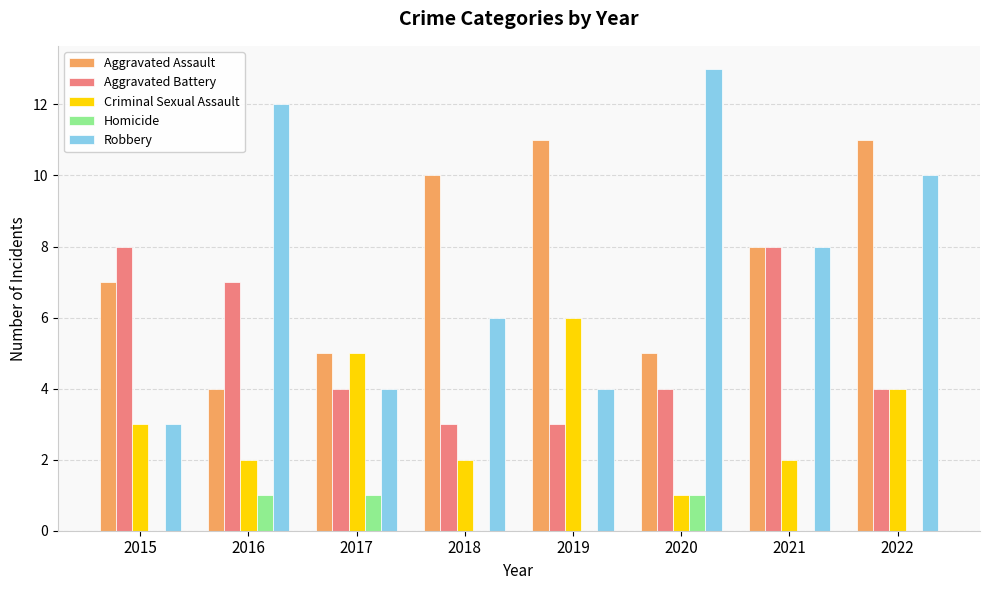

Count the number of data series in this chart.

5